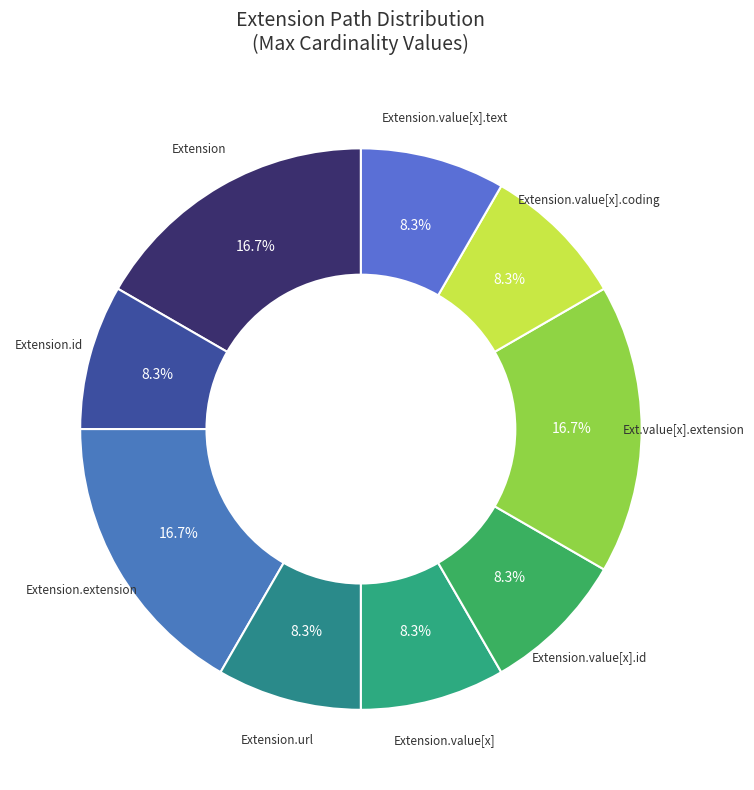

Does any single category account for the majority?

No